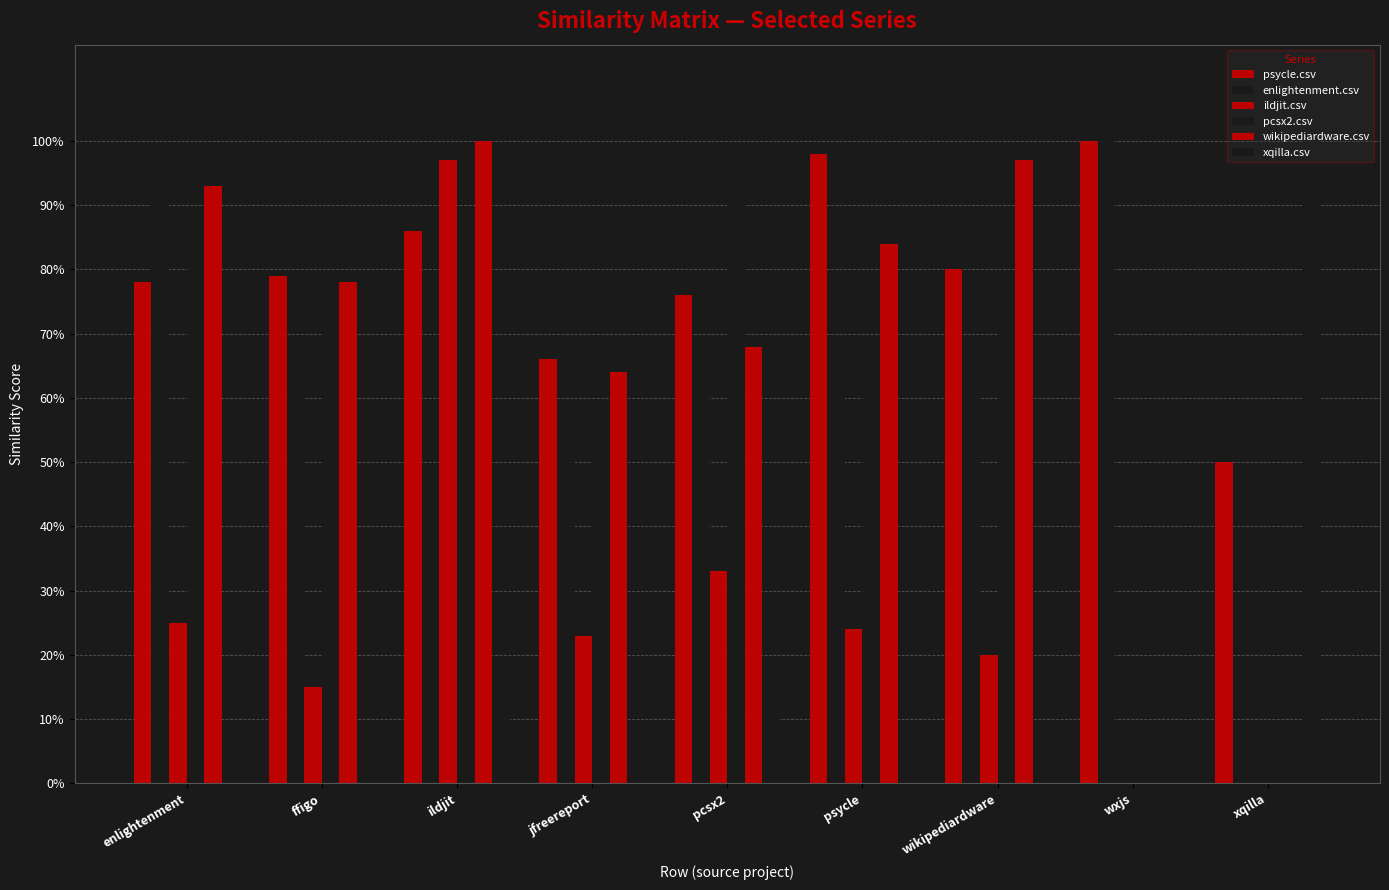

Between wikipediardware and pcsx2, which is larger?

wikipediardware